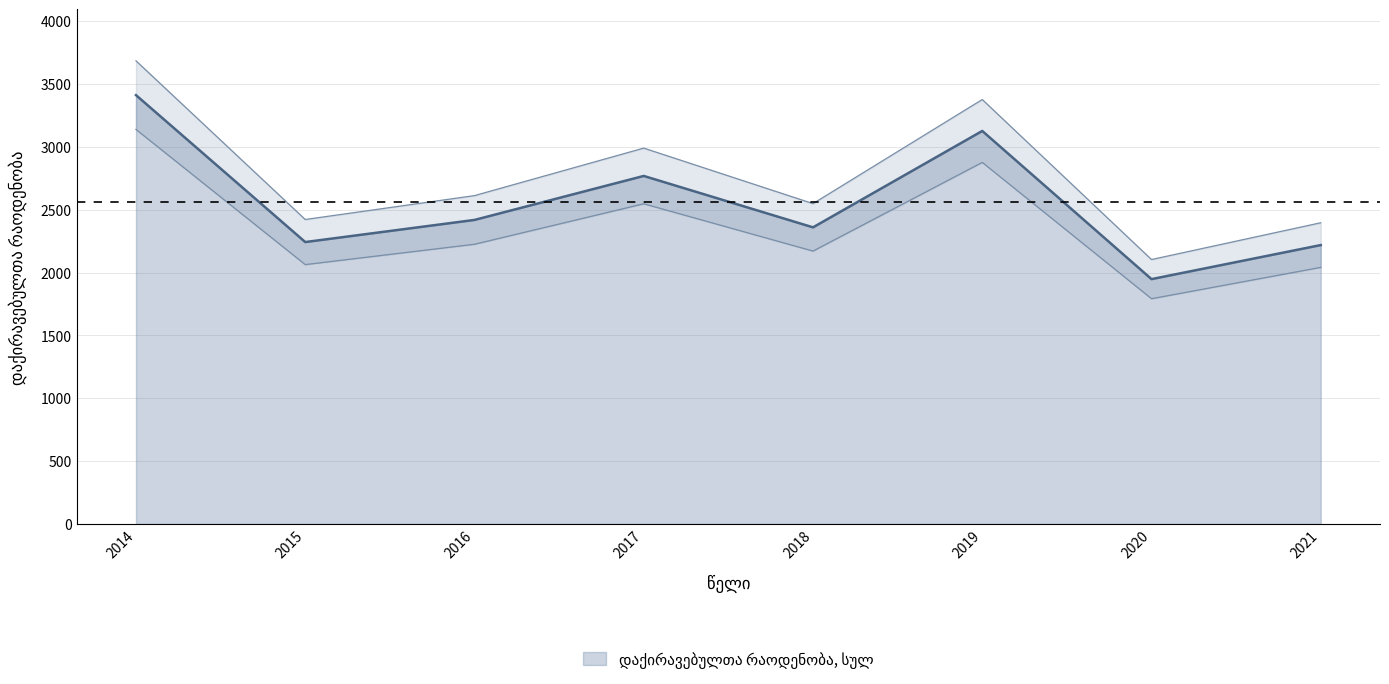

Approximately how many times larger is the value at 2015 compared to 2021?

1.0